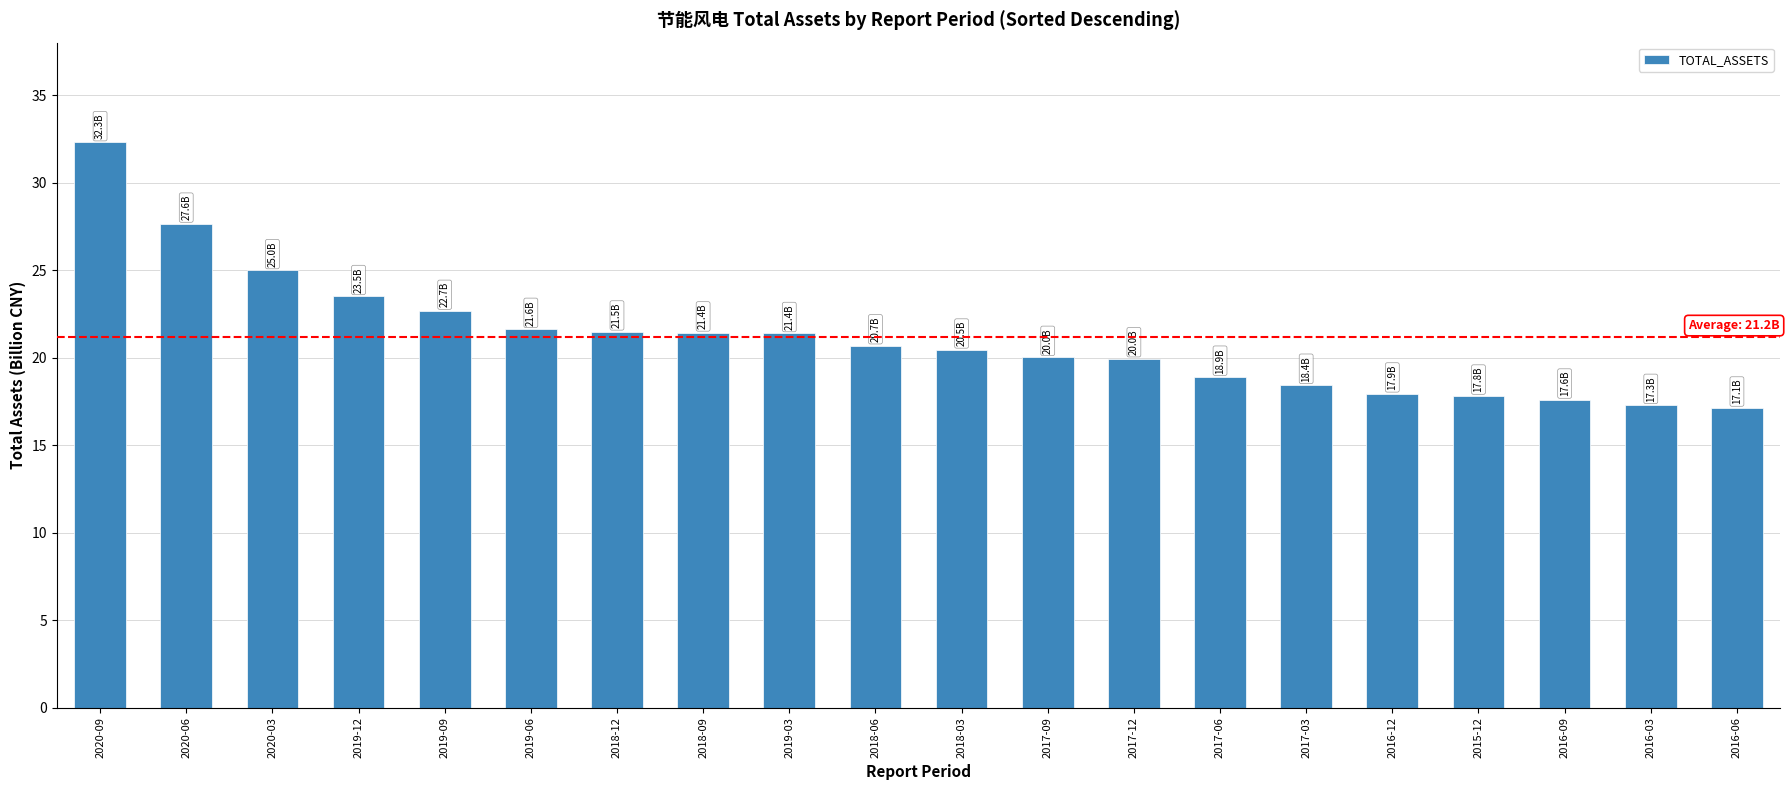

What is the ratio of the value at 2019-12 to the value at 2018-12?

1.1